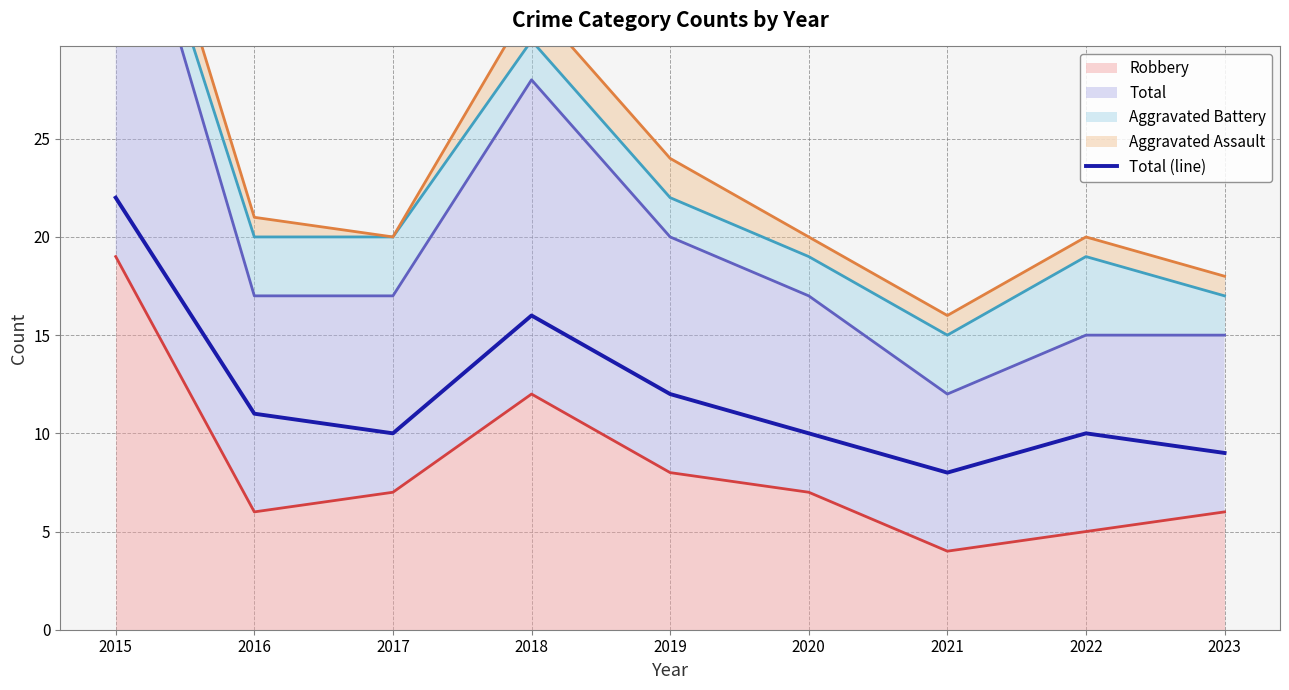

Rank the categories by value from highest to lowest.

2015, 2018, 2019, 2016, 2017, 2020, 2022, 2023, 2021